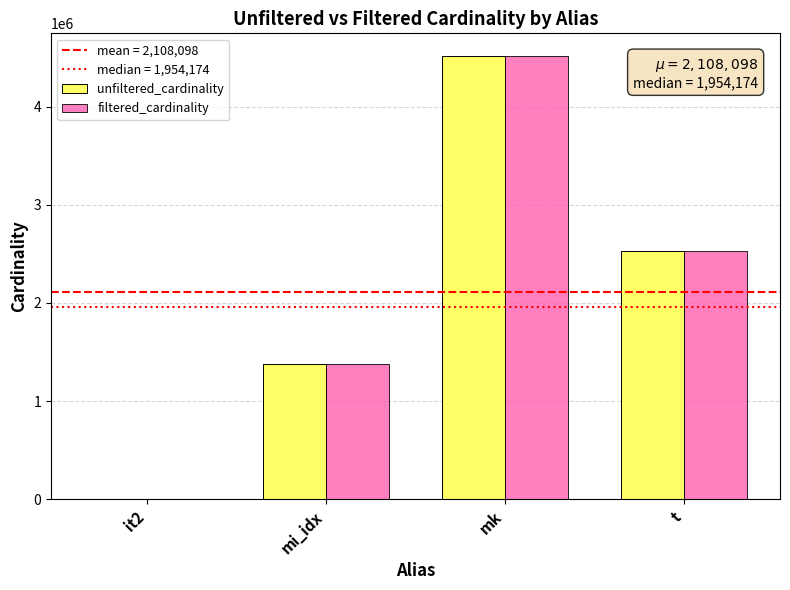

What is the greatest value displayed?

4523930